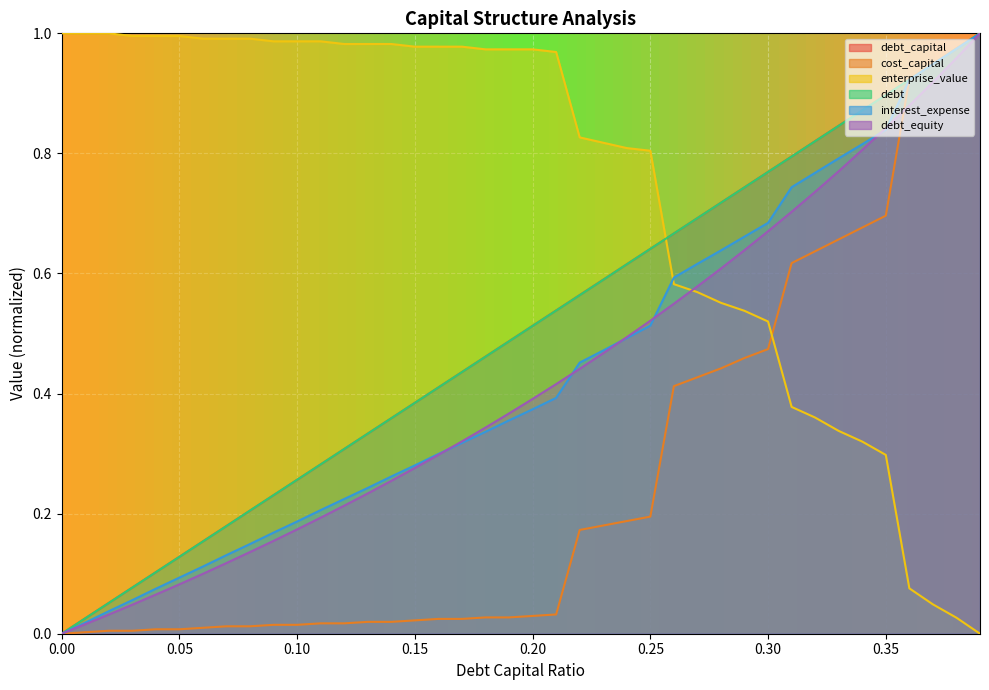

True or false: interest_expense has a value of 0.8 at 0.34.

True